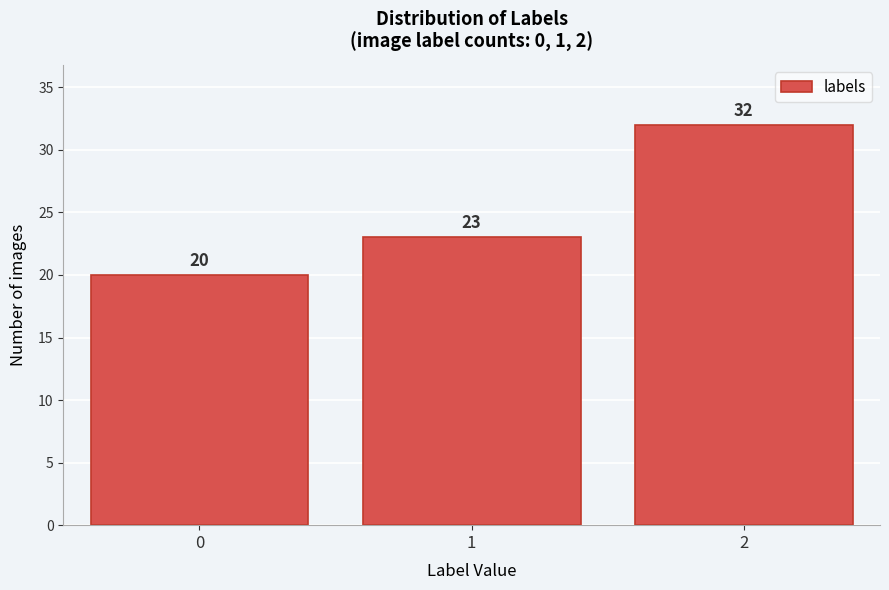

Reading left to right, list all the values displayed in this chart.

20	23	32